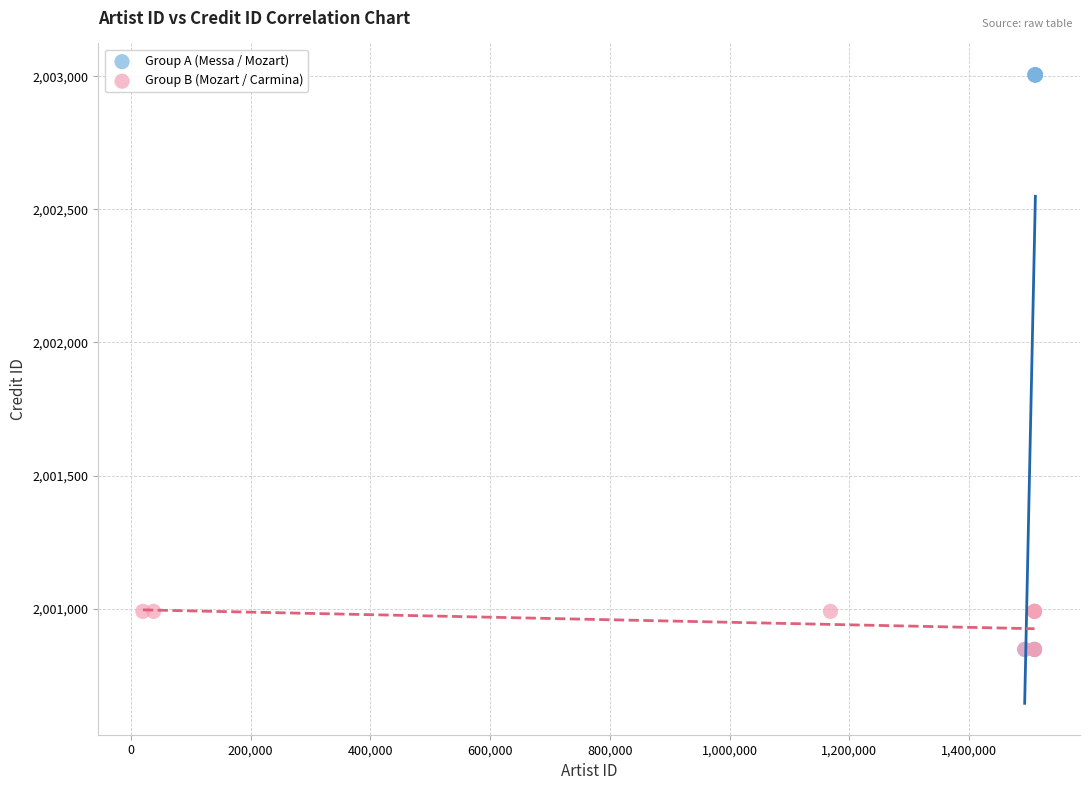

What are all the series names shown in the legend?

Group A (Messa / Mozart), Group B (Mozart / Carmina)